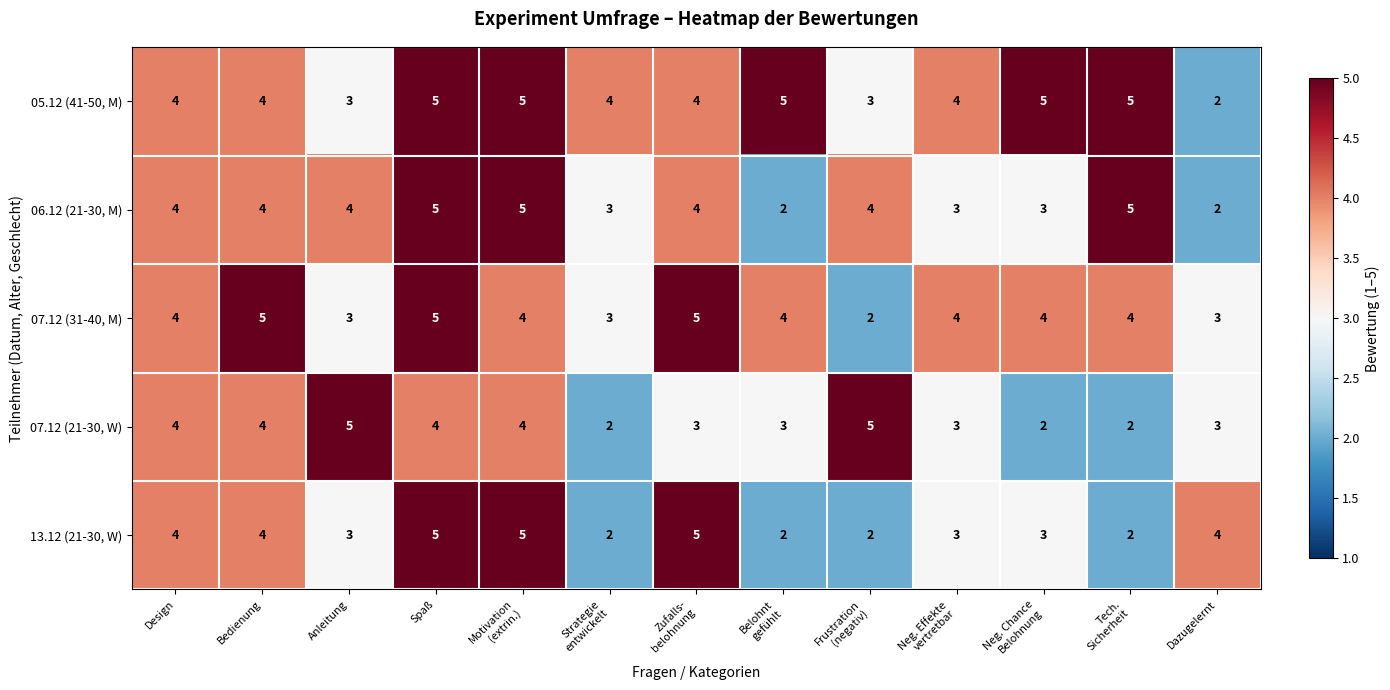

What is the difference between the maximum and minimum values in the 06.12 (21-30, M) series?

3